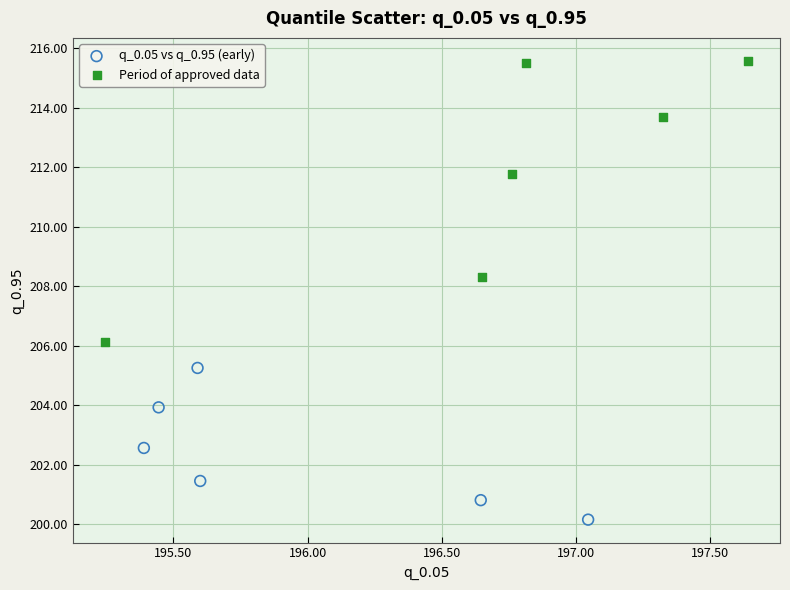

Which series has the widest spread of Y values?

Period of approved data